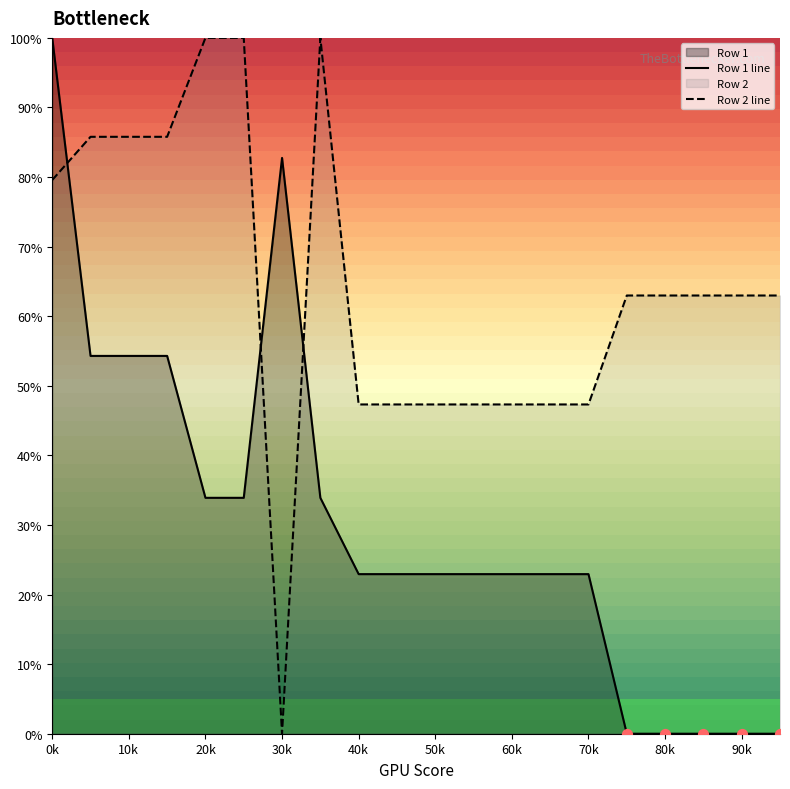

At which category is the sum across all series the highest?

0k